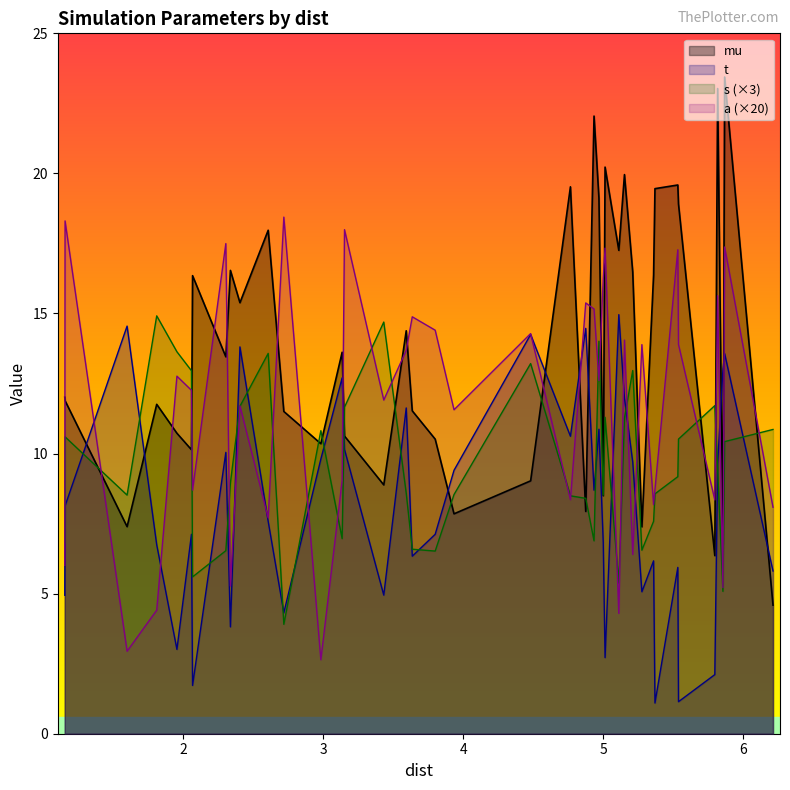

Does the chart display data point markers on the line(s)?

No